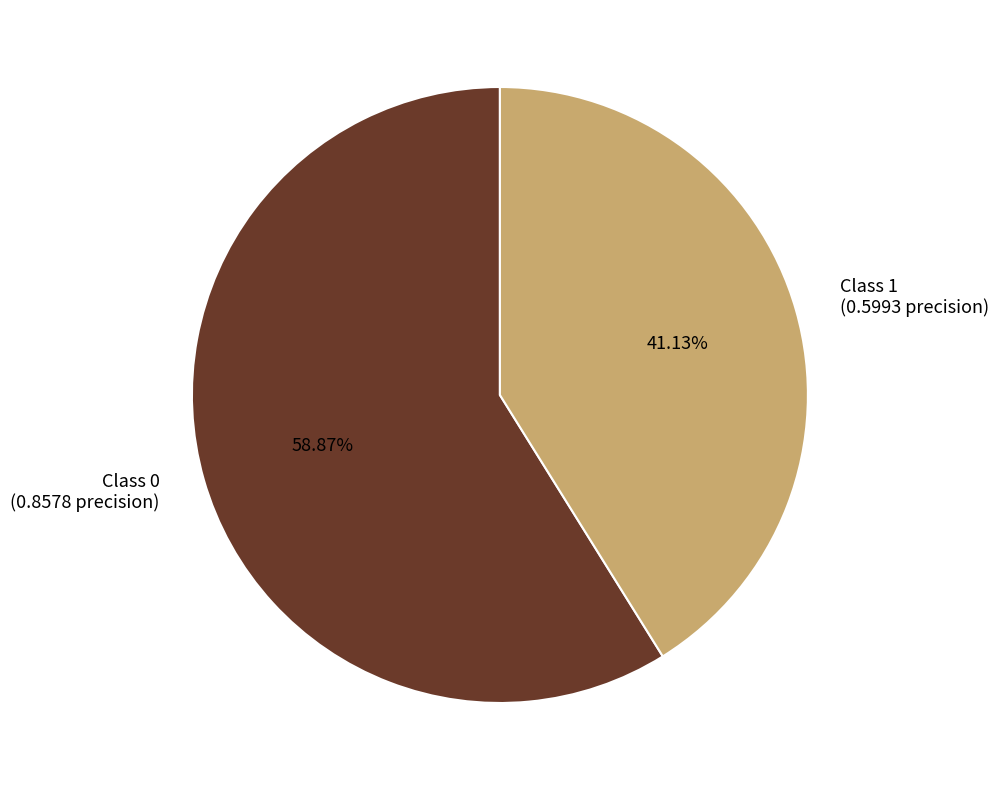

Count the number of slices in the pie.

2